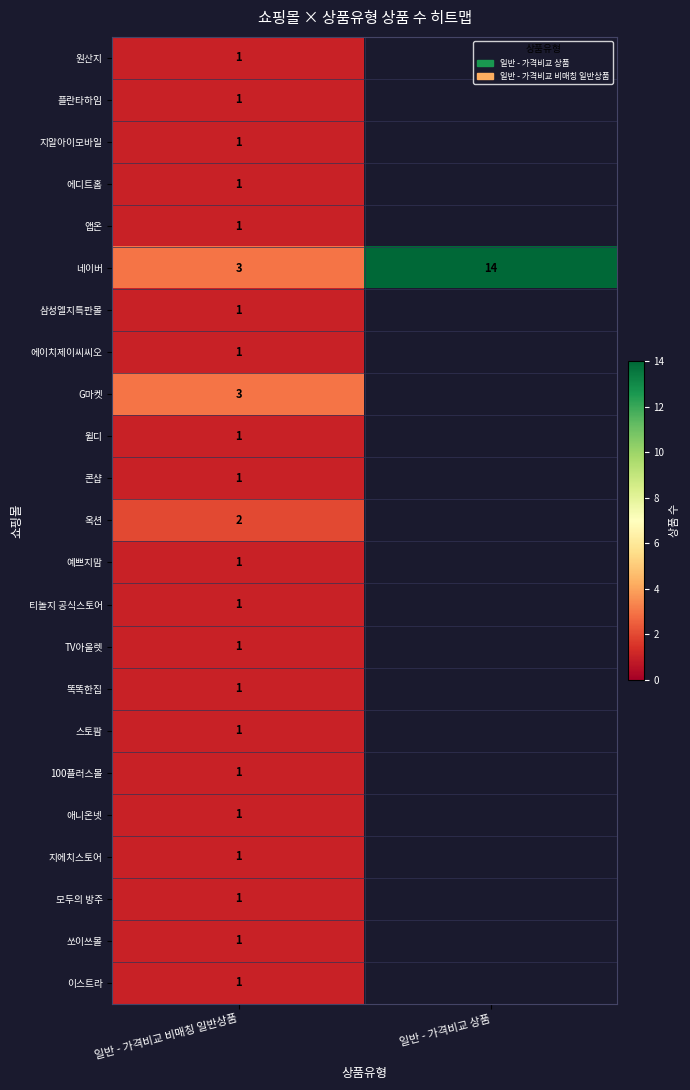

Which category has the lowest value across all series?

일반 - 가격비교 비매칭 일반상품